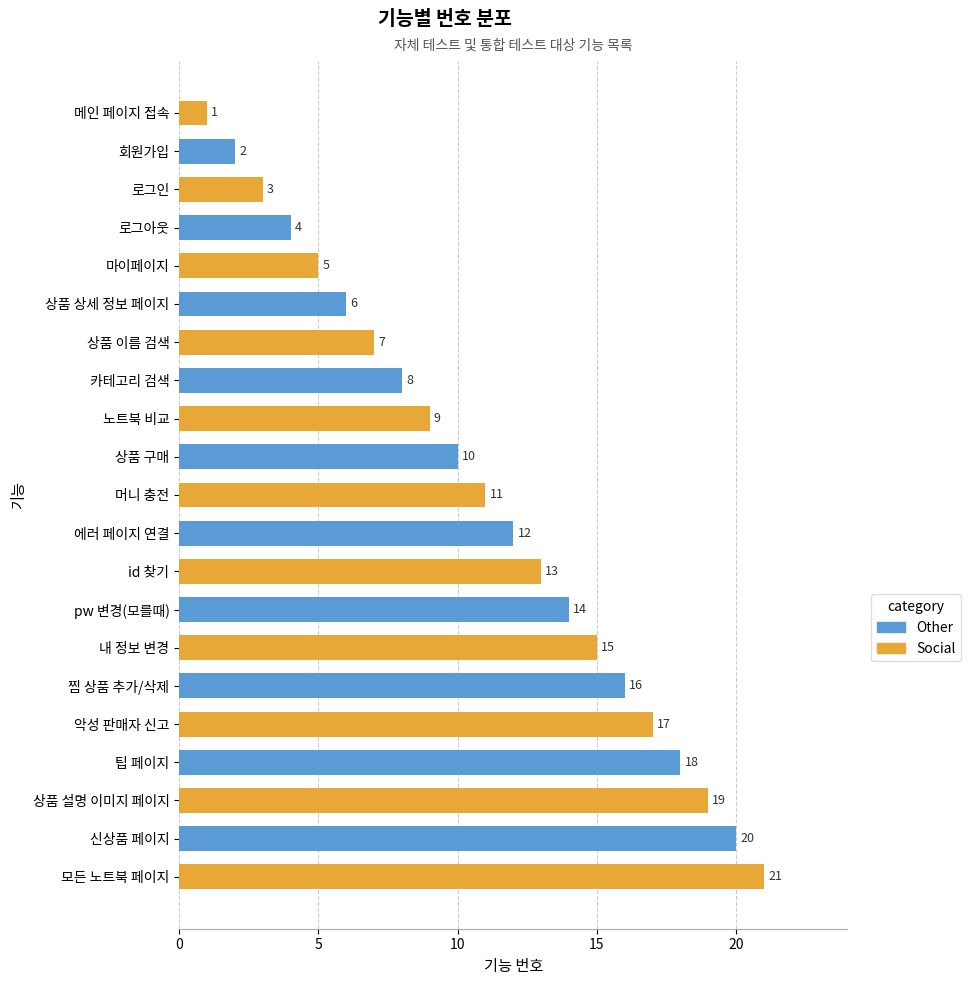

Read the value at 마이페이지.

5